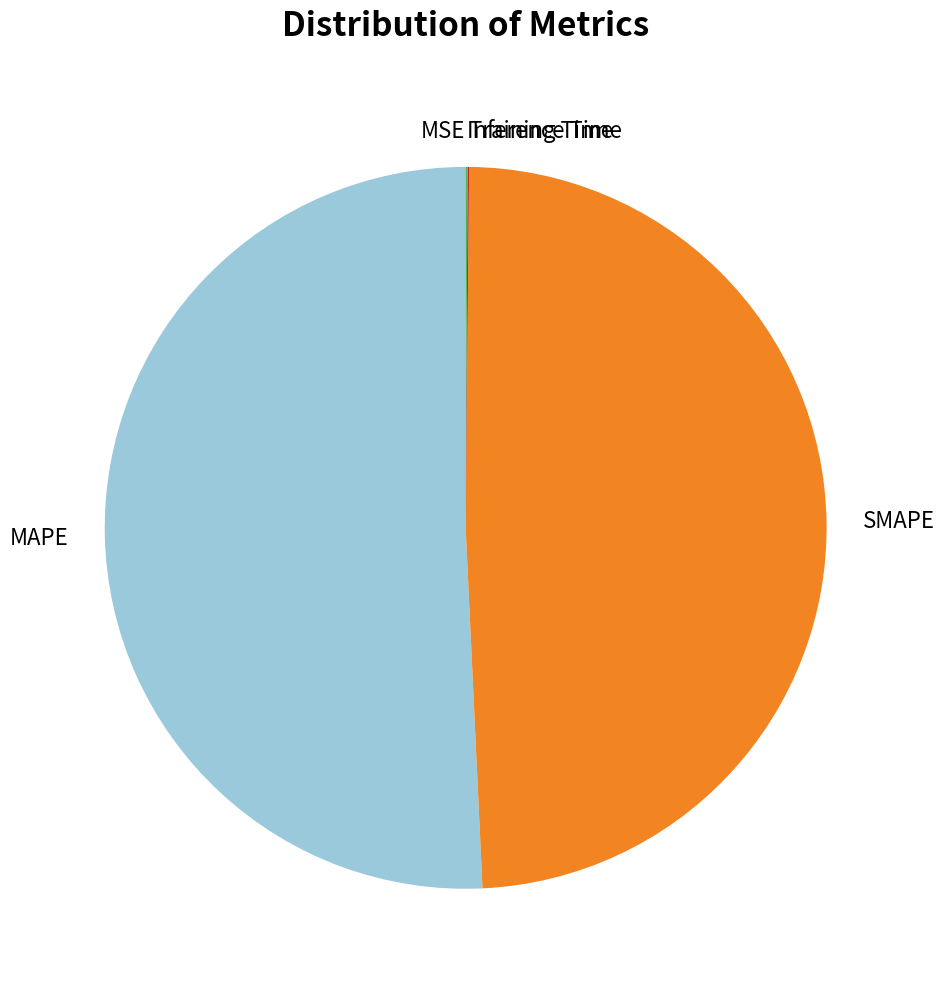

Does MAPE represent more than half of the total?

Yes